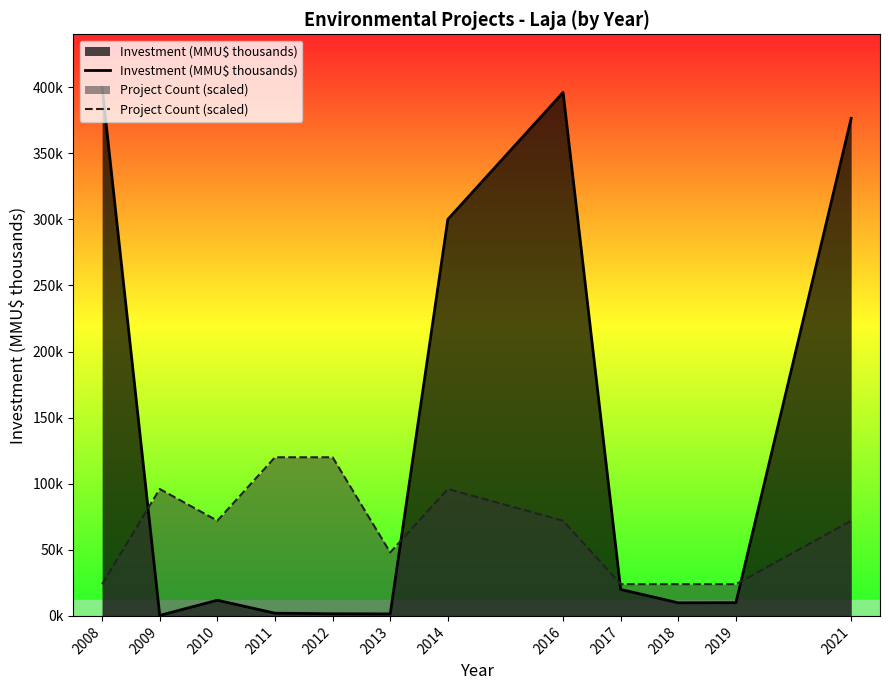

The Project Count (scaled) series shows 96.0 at 2009. True or false?

True